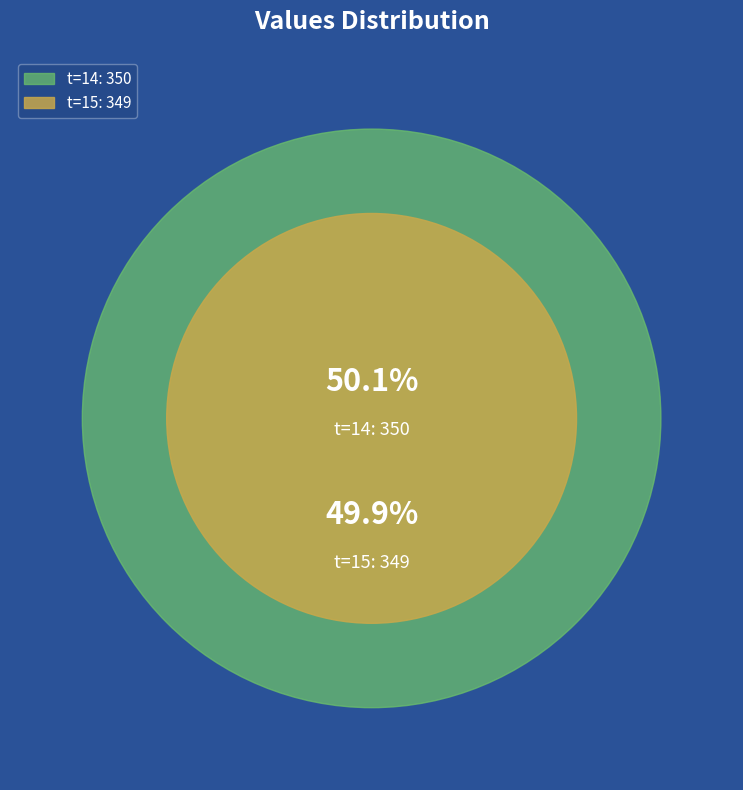

Rank the categories by value from highest to lowest.

14, 15